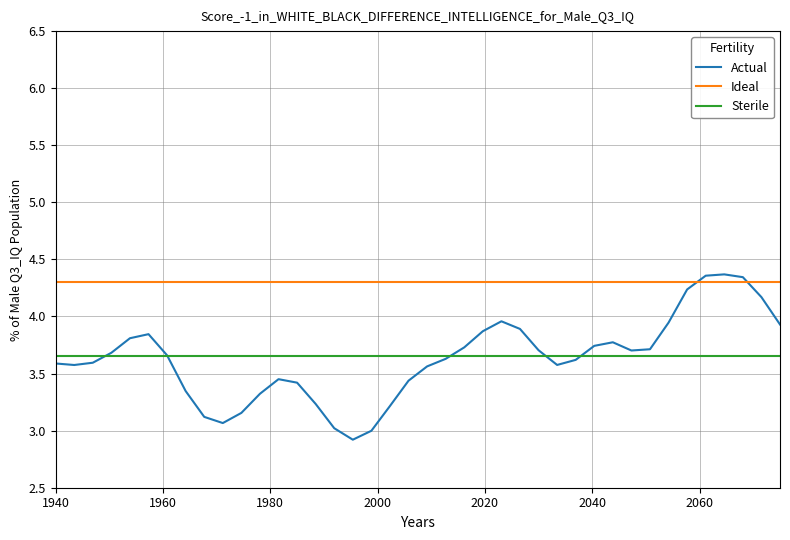

Which series has the largest total across all categories?

Ideal